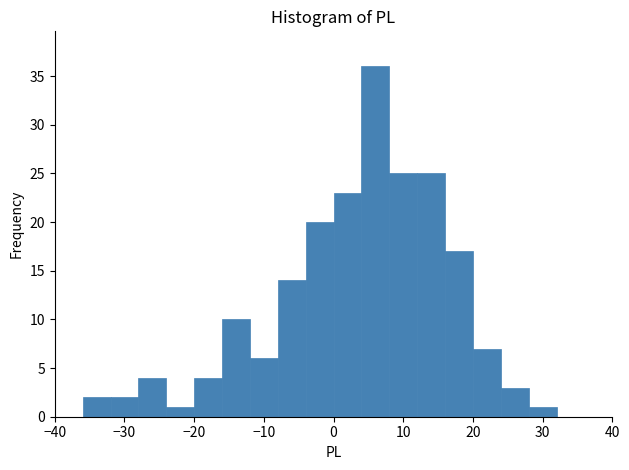

Over which range of the x-axis is the bar tallest?

4 to 8